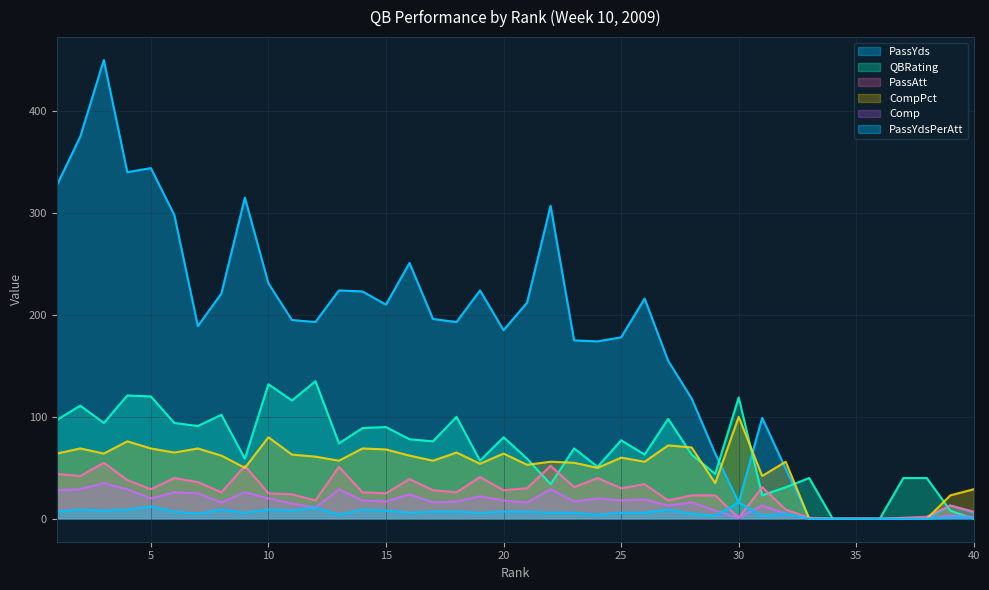

At which label is CompPct closest to 50?

9